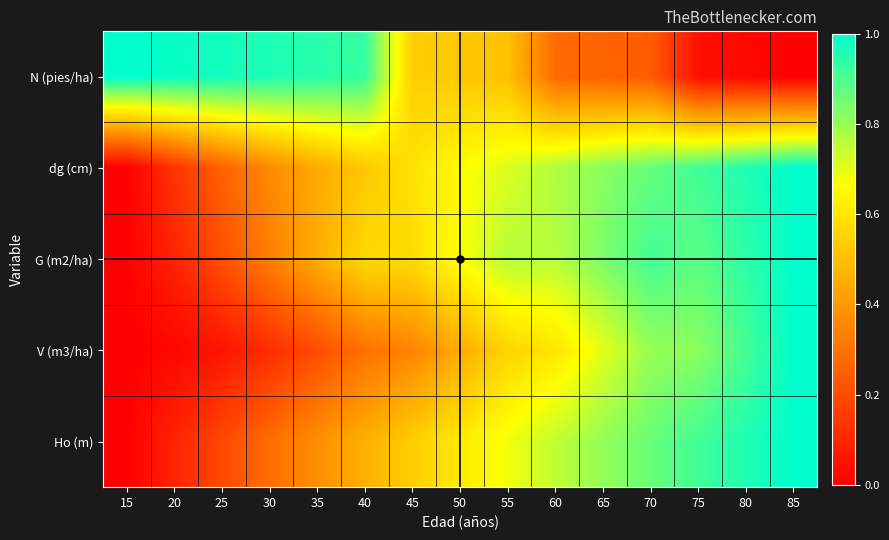

Reading left to right, what are all the values shown in this chart?

N (pies/ha): 15=1.0	20=1.0	25=1.0	30=1.0	35=0.9	40=0.9	45=0.5	50=0.5	55=0.5	60=0.3	65=0.3	70=0.2	75=0.0	80=0.0	85=0.0
dg (cm): 15=0.0	20=0.1	25=0.3	30=0.4	35=0.4	40=0.5	45=0.6	50=0.7	55=0.7	60=0.8	65=0.8	70=0.9	75=0.9	80=1.0	85=1.0
G (m2/ha): 15=0.0	20=0.1	25=0.2	30=0.3	35=0.5	40=0.6	45=0.6	50=0.7	55=0.8	60=0.8	65=0.8	70=0.9	75=0.9	80=0.9	85=1.0
V (m3/ha): 15=0.0	20=0.0	25=0.1	30=0.1	35=0.2	40=0.3	45=0.3	50=0.5	55=0.6	60=0.6	65=0.7	70=0.8	75=0.8	80=0.9	85=1.0
Ho (m): 15=0.0	20=0.1	25=0.2	30=0.3	35=0.4	40=0.5	45=0.5	50=0.6	55=0.7	60=0.7	65=0.8	70=0.9	75=0.9	80=1.0	85=1.0